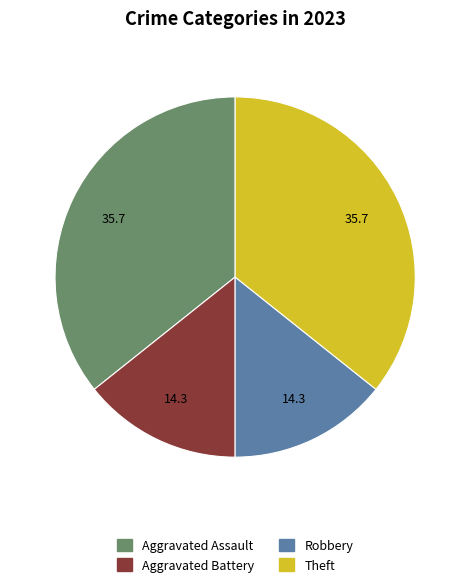

Which has a higher value, Robbery or Aggravated Assault?

Aggravated Assault